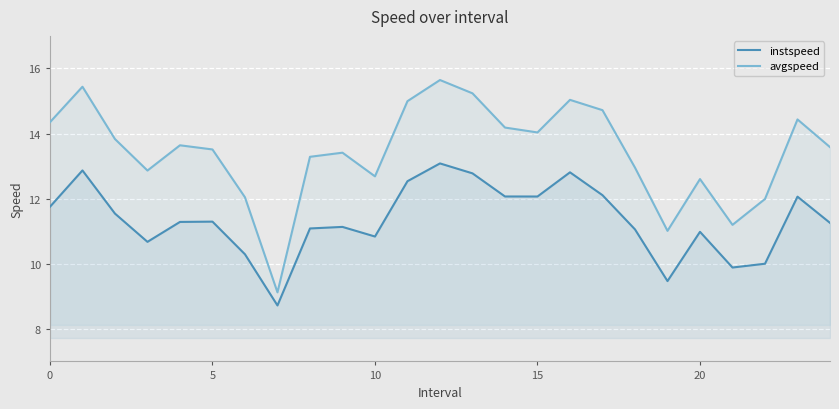

List the series in order of their peak value, lowest first.

instspeed, avgspeed